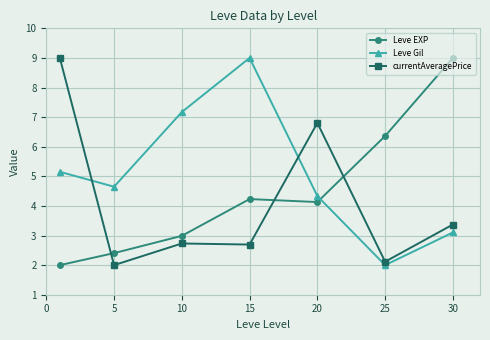

After their last crossing, which series has the higher values: Leve EXP or currentAveragePrice?

Leve EXP